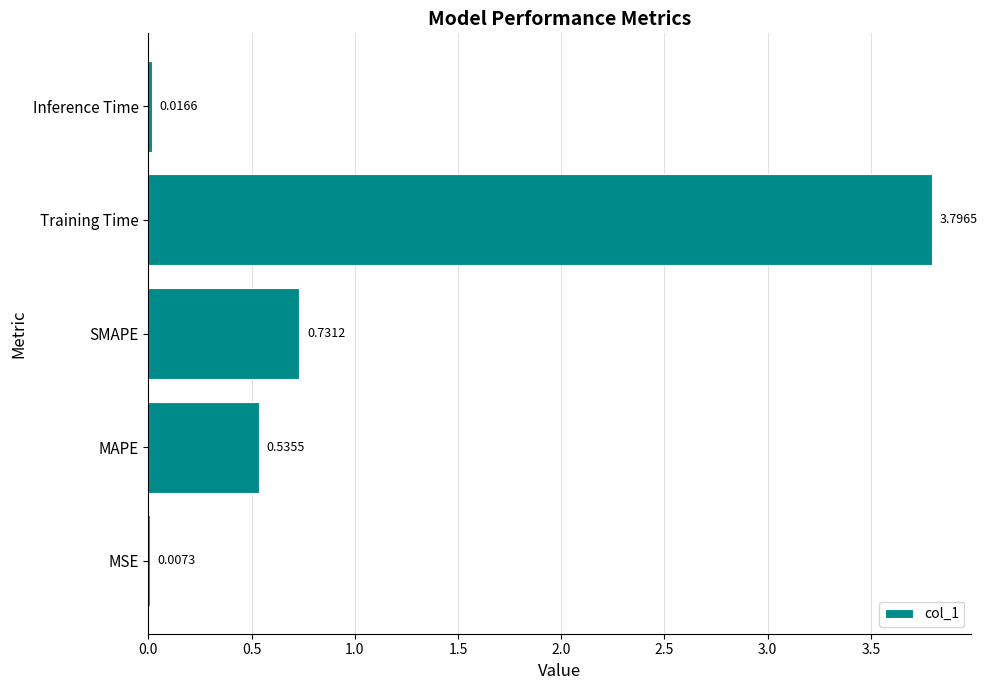

How many series are shown in this chart?

1